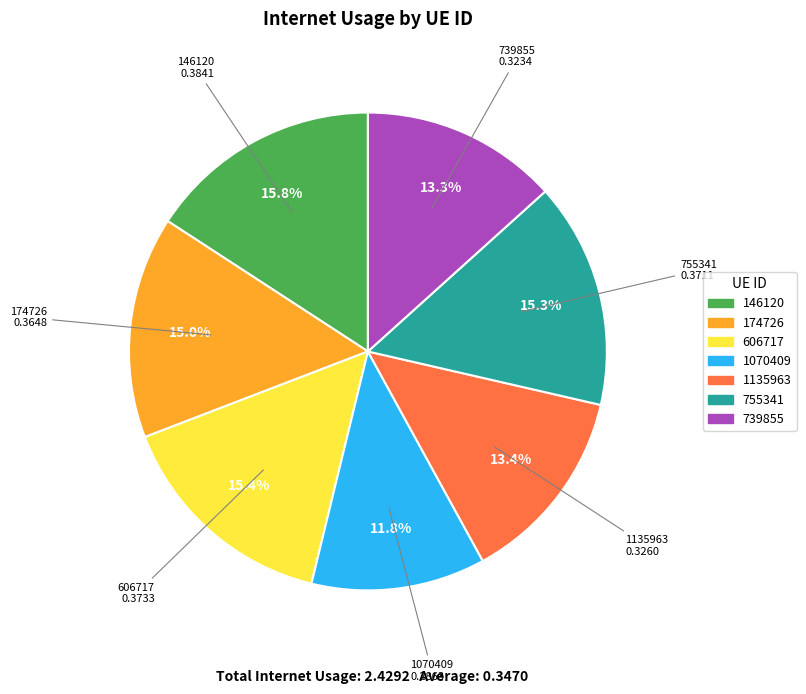

To the nearest percent, what portion does 1135963 represent?

13%